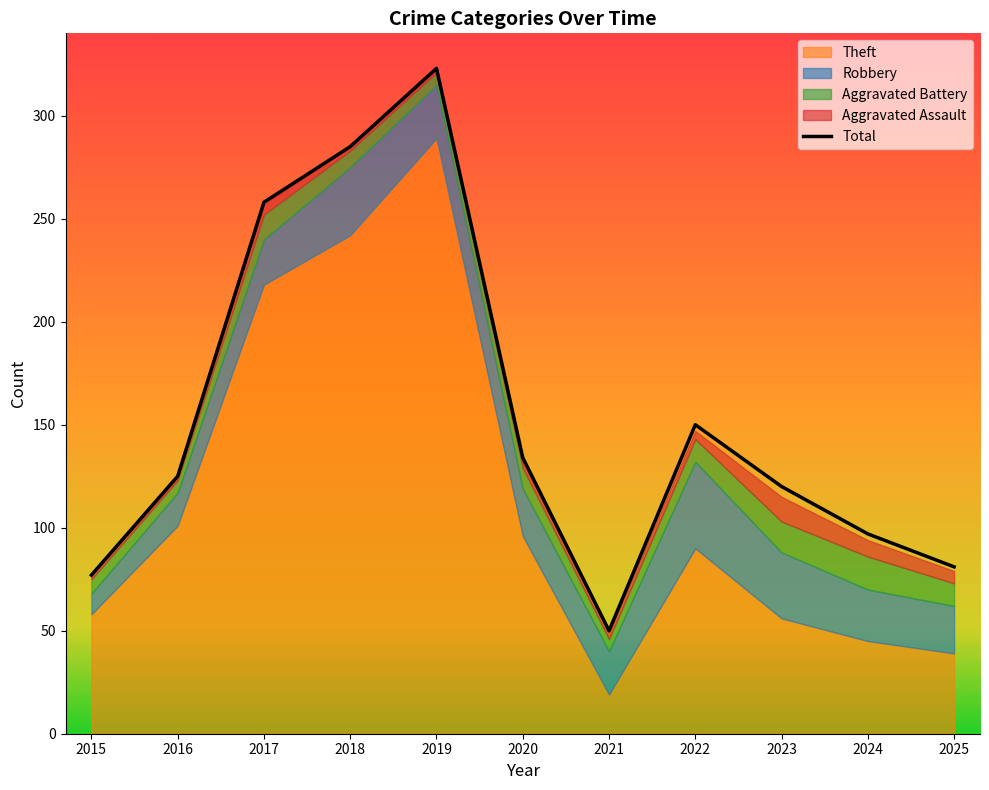

Reading left to right, transcribe all the data shown in this chart.

77	125	258	285	323	134	50	150	120	97	81